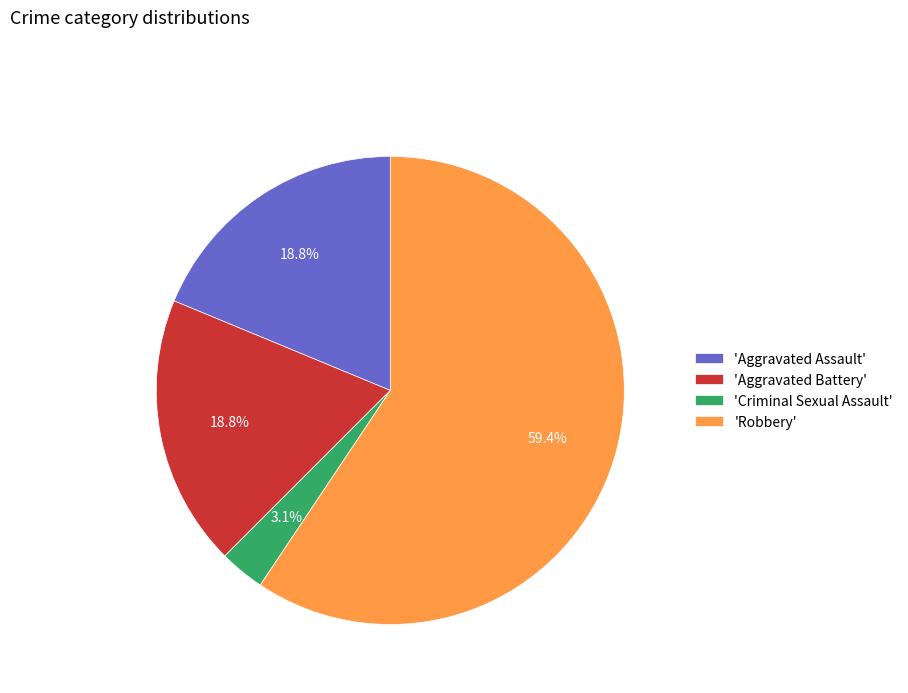

Which category has the smallest portion of the pie?

'Criminal Sexual Assault'